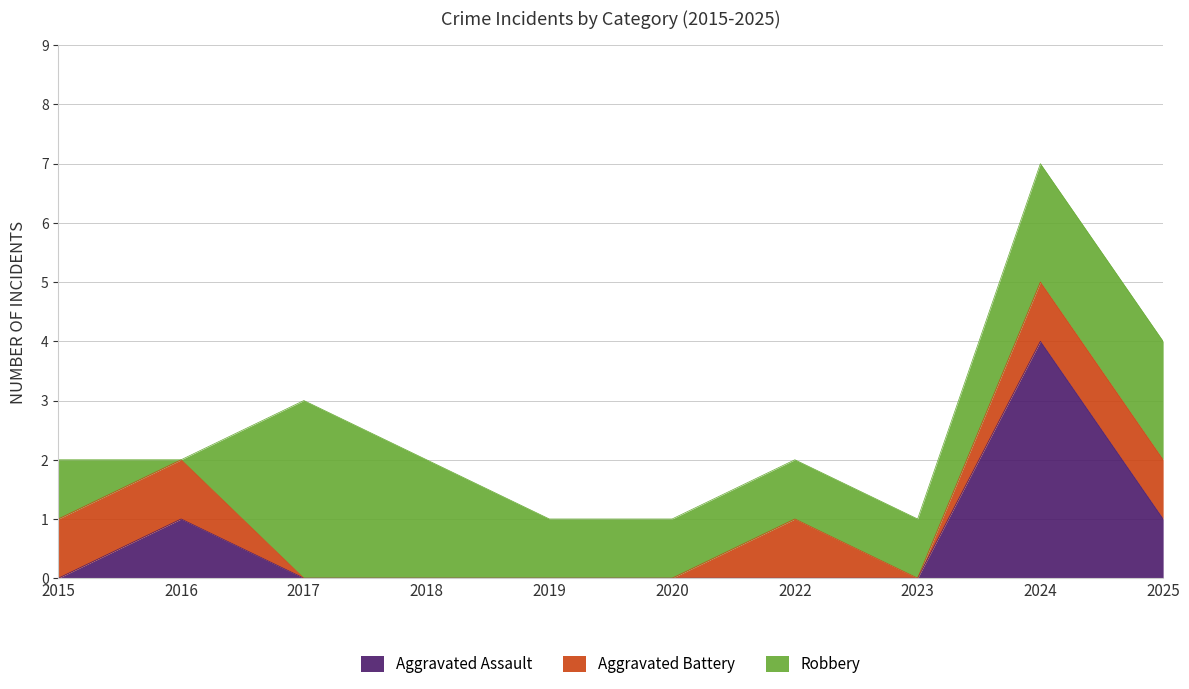

What is the average value of the Aggravated Assault series?

1